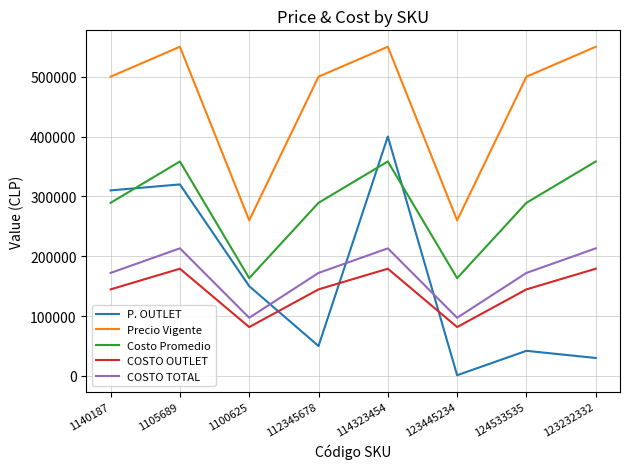

Rank the series by their maximum value, from lowest to highest.

COSTO OUTLET, COSTO TOTAL, Costo Promedio, P. OUTLET, Precio Vigente